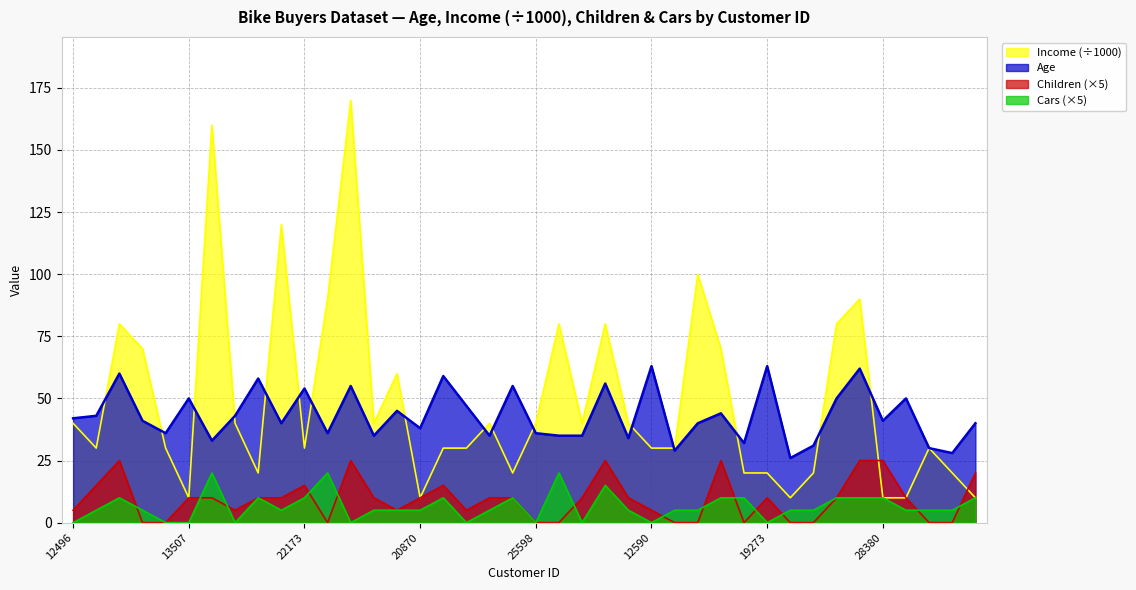

In Income, how many points are lower than both neighbors (excluding endpoints)?

9